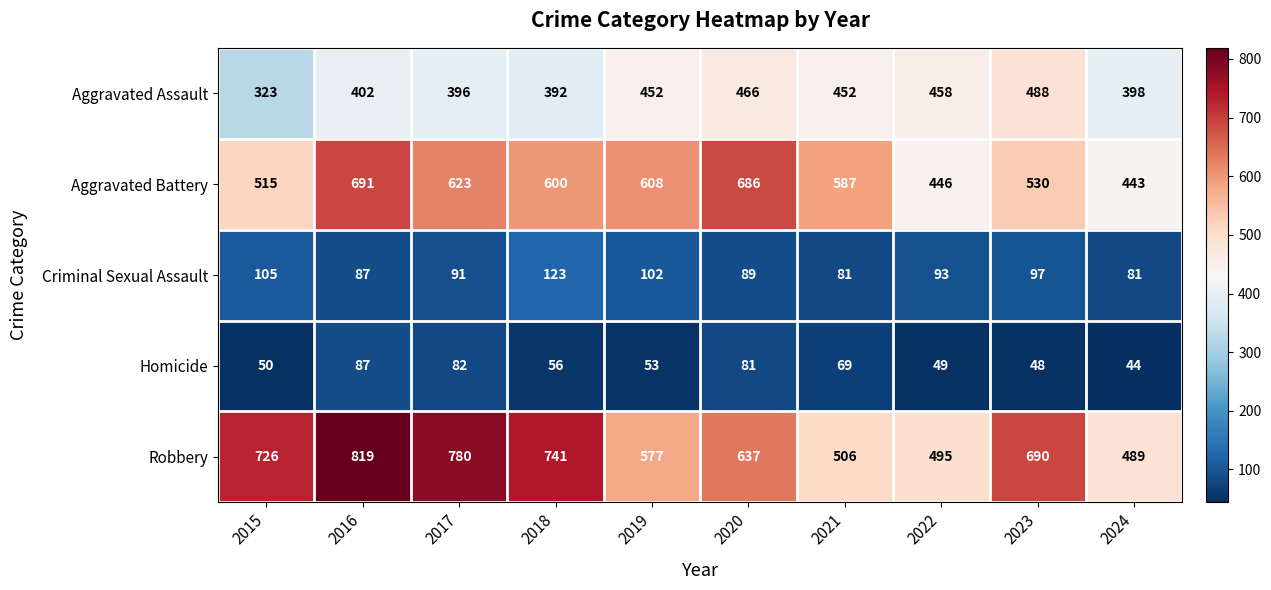

At which category is the sum across all series the highest?

2016